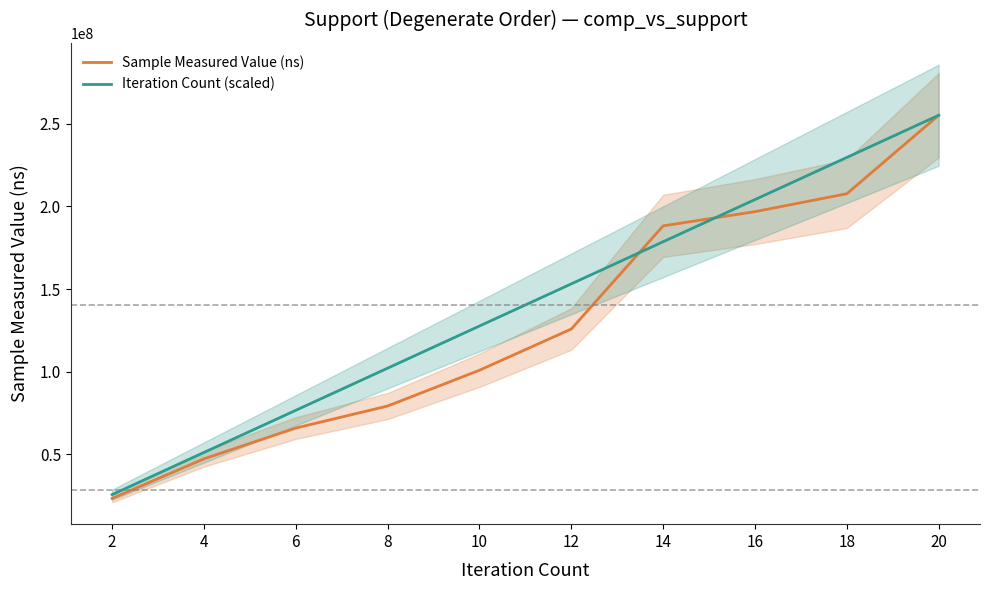

Reading right to left, list all the values displayed in this chart.

Sample Measured Value (ns): 255201151.0	207696940.0	196855105.0	188234756.0	125789472.0	100822523.0	79164400.0	65823628.0	47190607.0	23192567.0
Iteration Count (scaled): 255201151.0	229681035.9	204160920.8	178640805.7	153120690.6	127600575.5	102080460.4	76560345.3	51040230.2	25520115.1